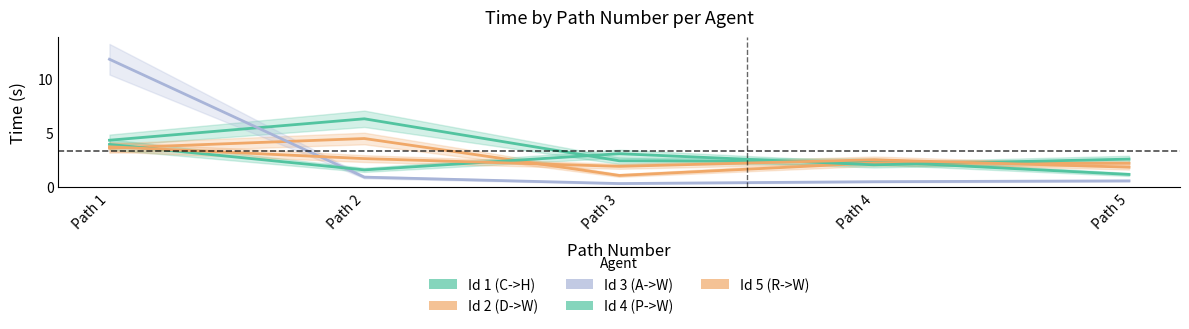

Where is the first local maximum for Id 1 (C->H)?

Path 2